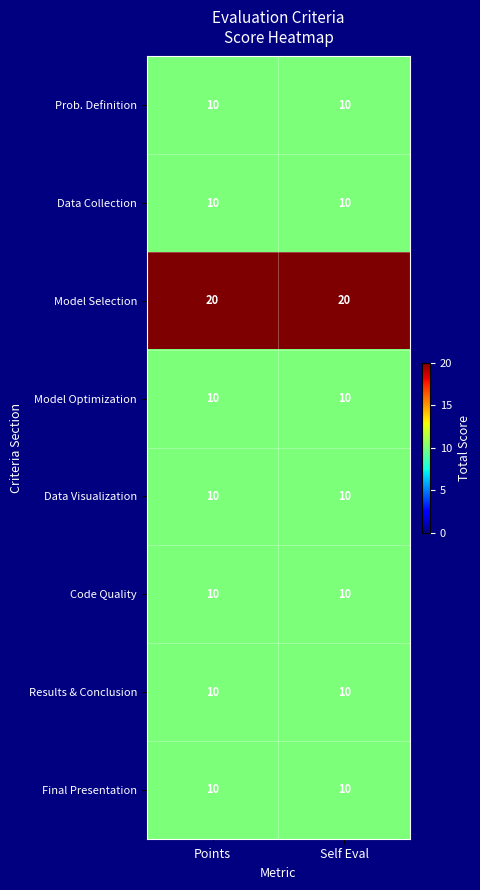

The Model Selection series shows 20 at Points. True or false?

True